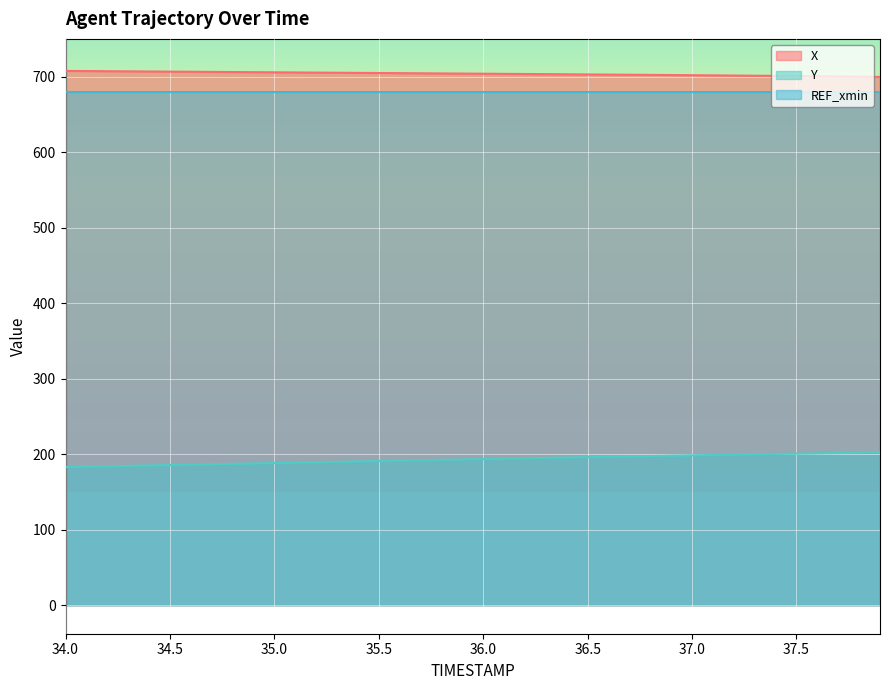

True or false: Y and X intersect in this chart.

False